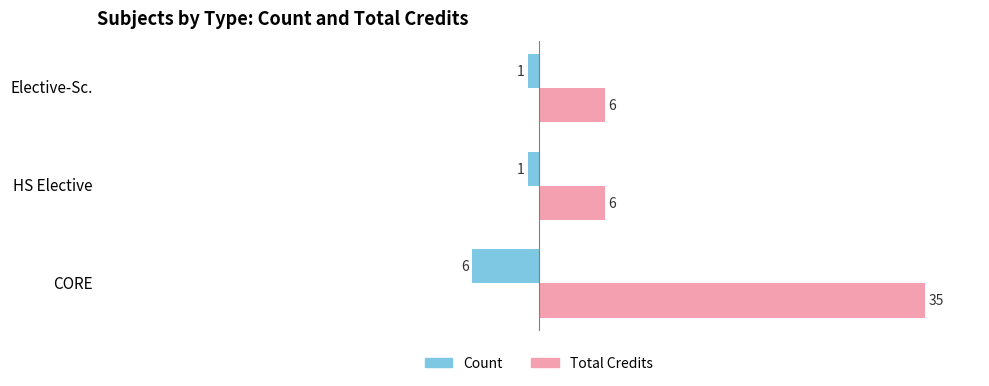

What is the smallest value displayed?

-6